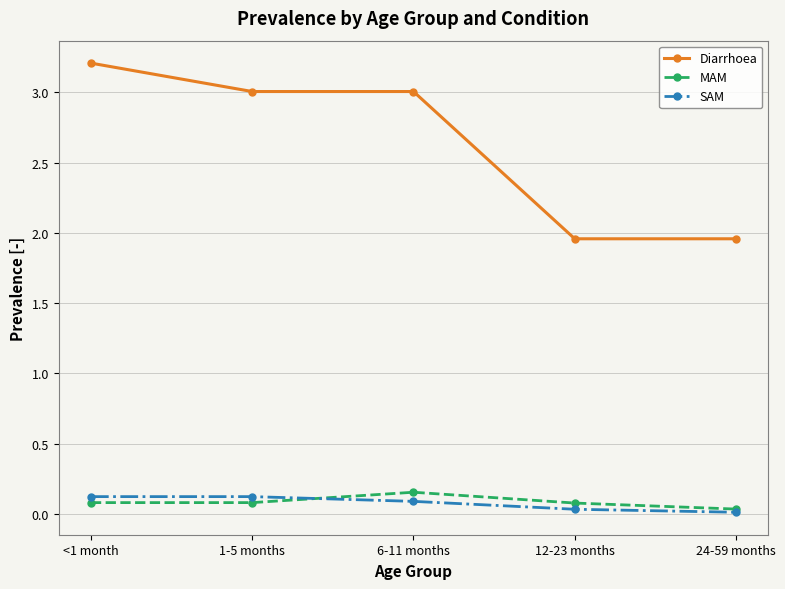

Between <1 month and 12-23 months, which series saw the biggest shift?

Diarrhoea